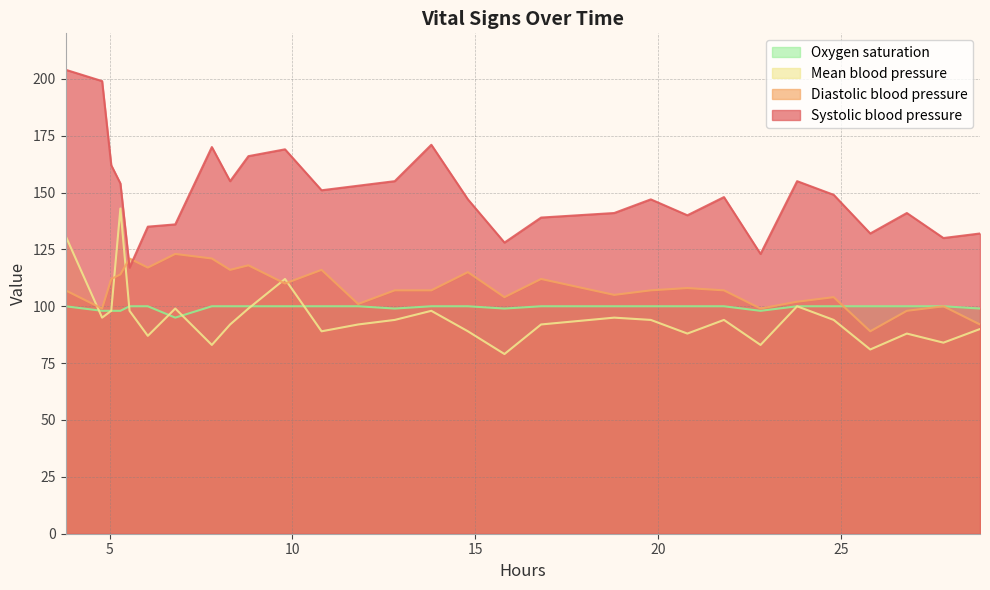

True or false: Systolic blood pressure and Mean blood pressure cross at least once.

False